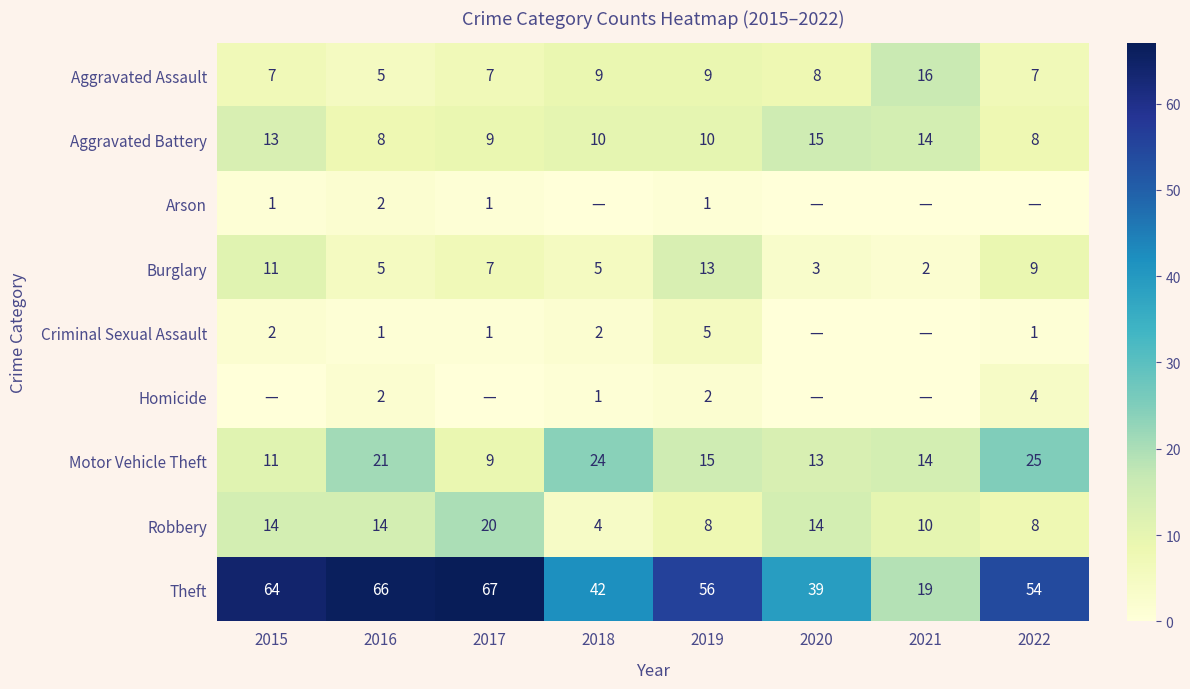

What is the sum of all Aggravated Battery values?

87